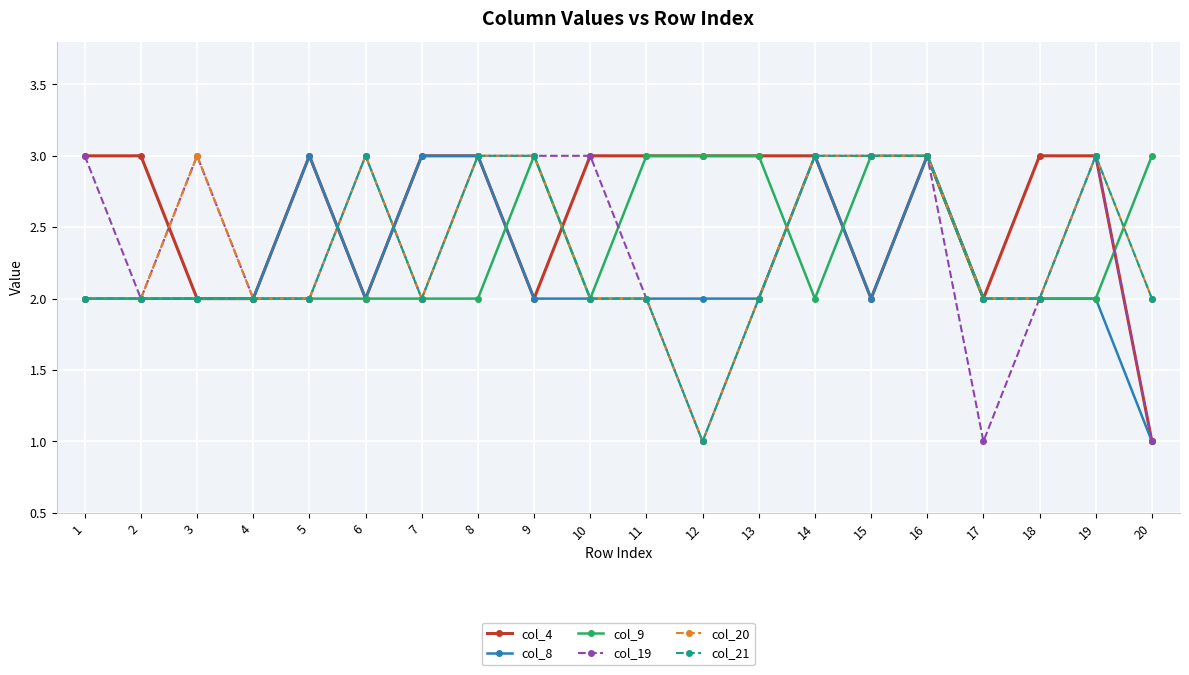

True or false: col_21 has more than 1 interior local peaks.

True